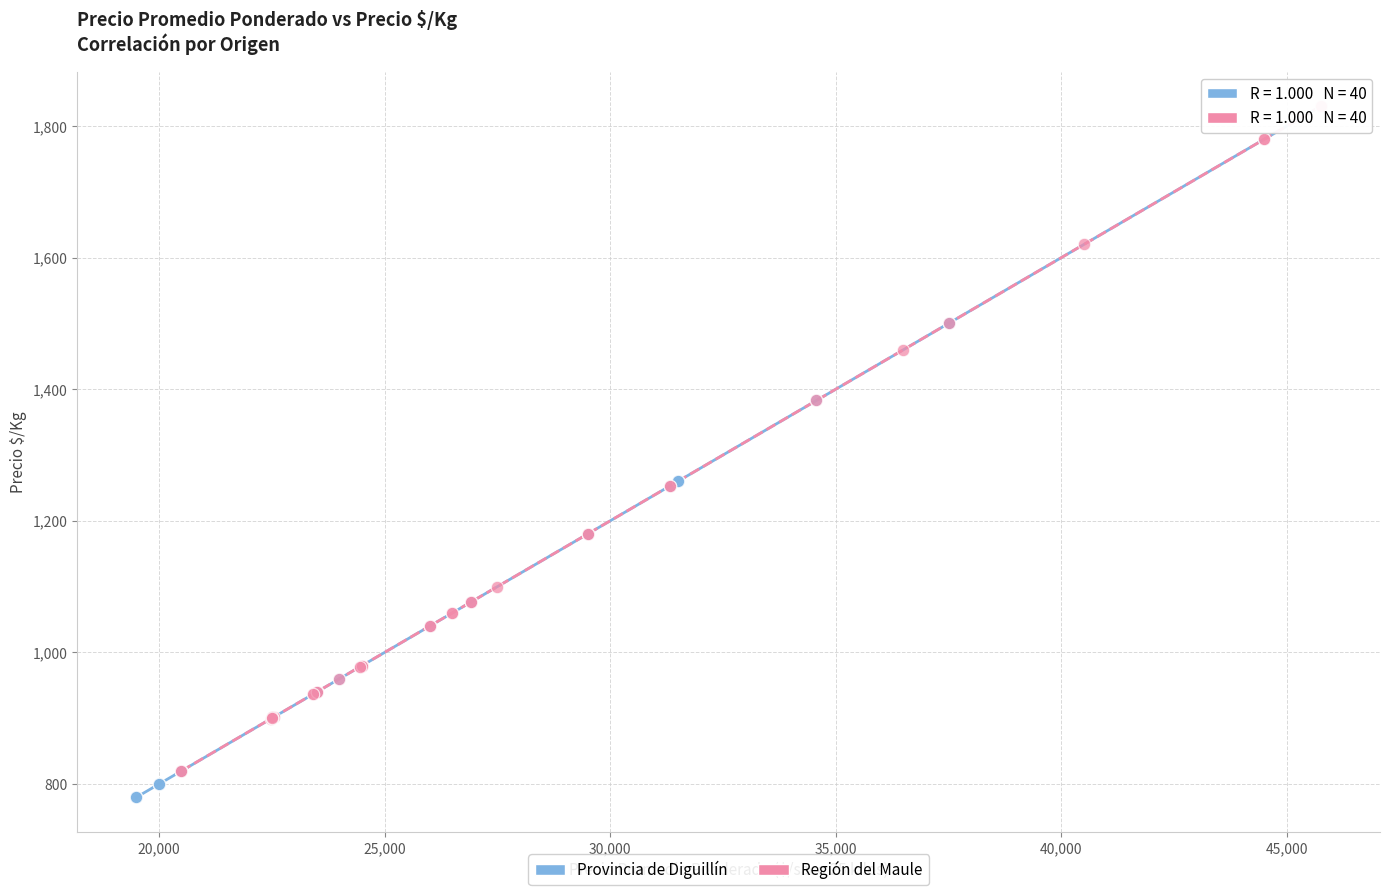

What are all the series names shown in the legend?

Provincia de Diguillín, Región del Maule